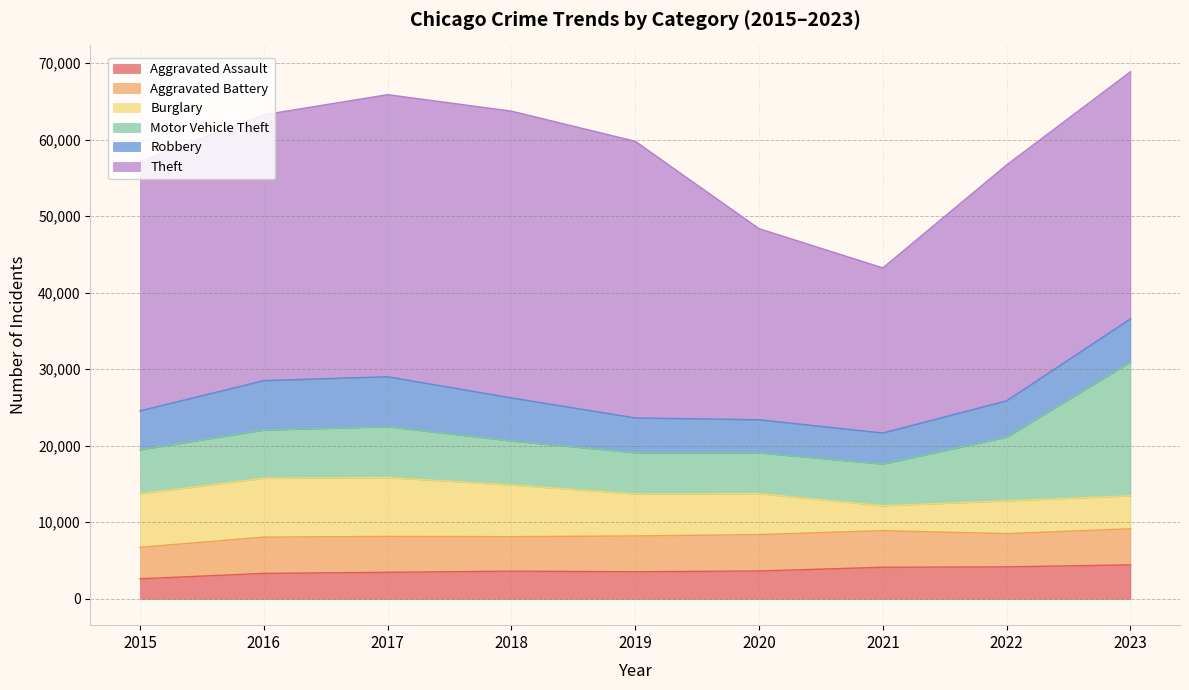

At which label does Robbery reach its minimum?

2021